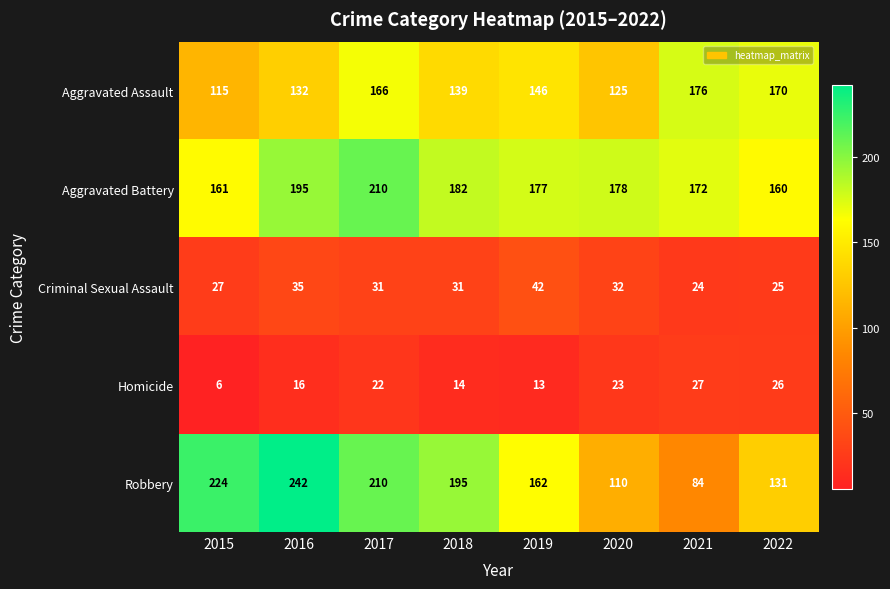

At 2020, list the series in order from smallest to largest.

Homicide, Criminal Sexual Assault, Robbery, Aggravated Assault, Aggravated Battery